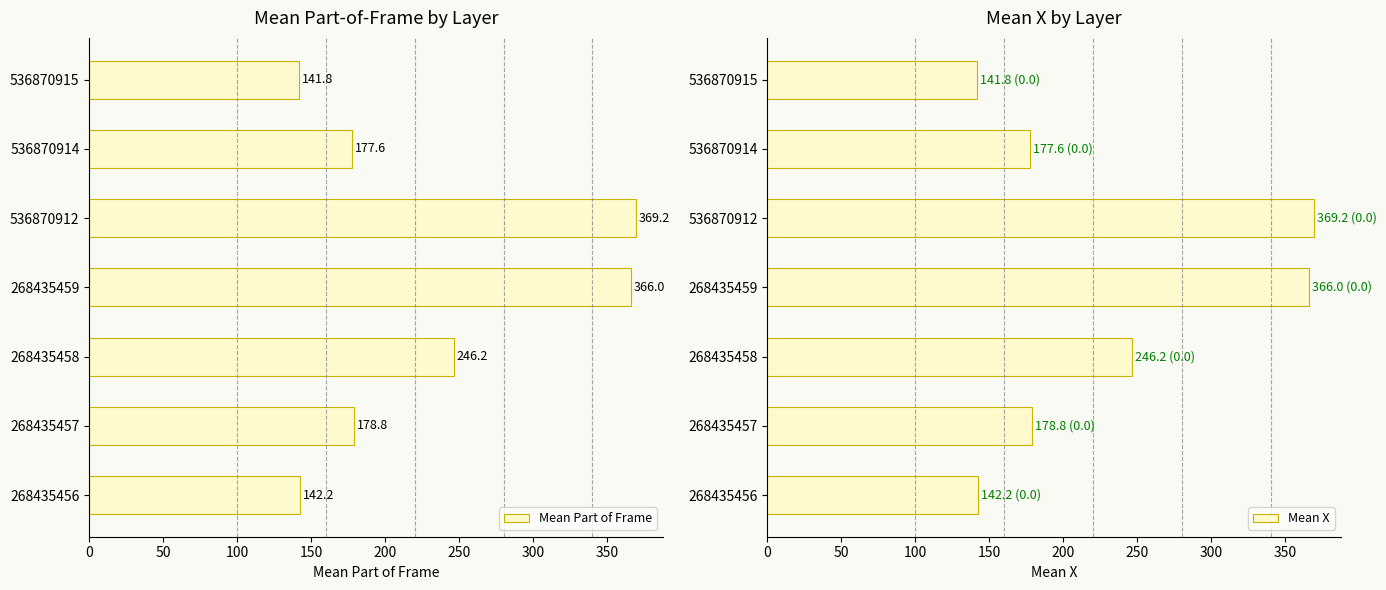

What are all the series names shown in the legend?

Mean Part of Frame, Mean X